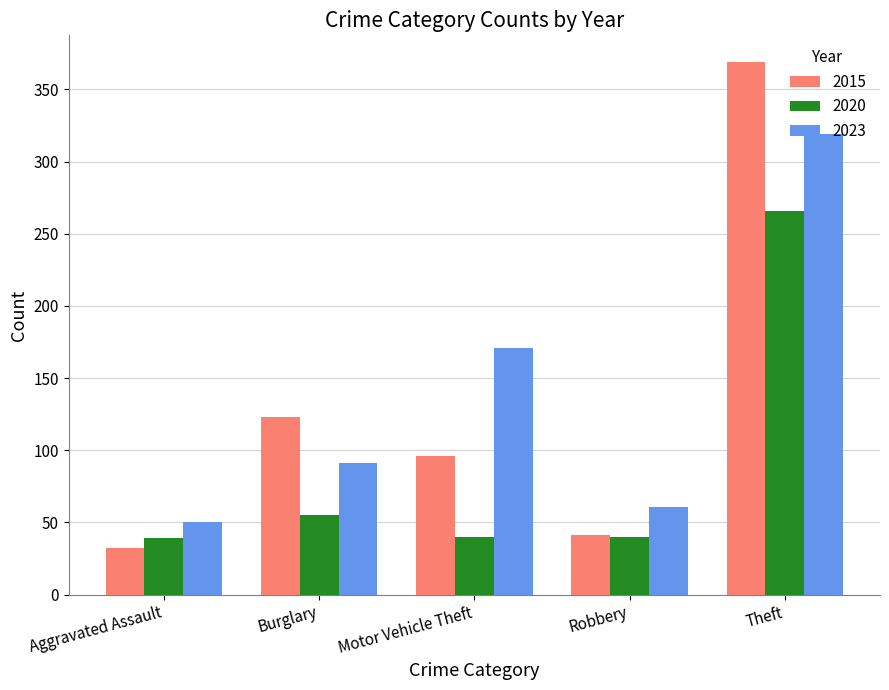

Which label corresponds to the largest value in the chart?

Theft